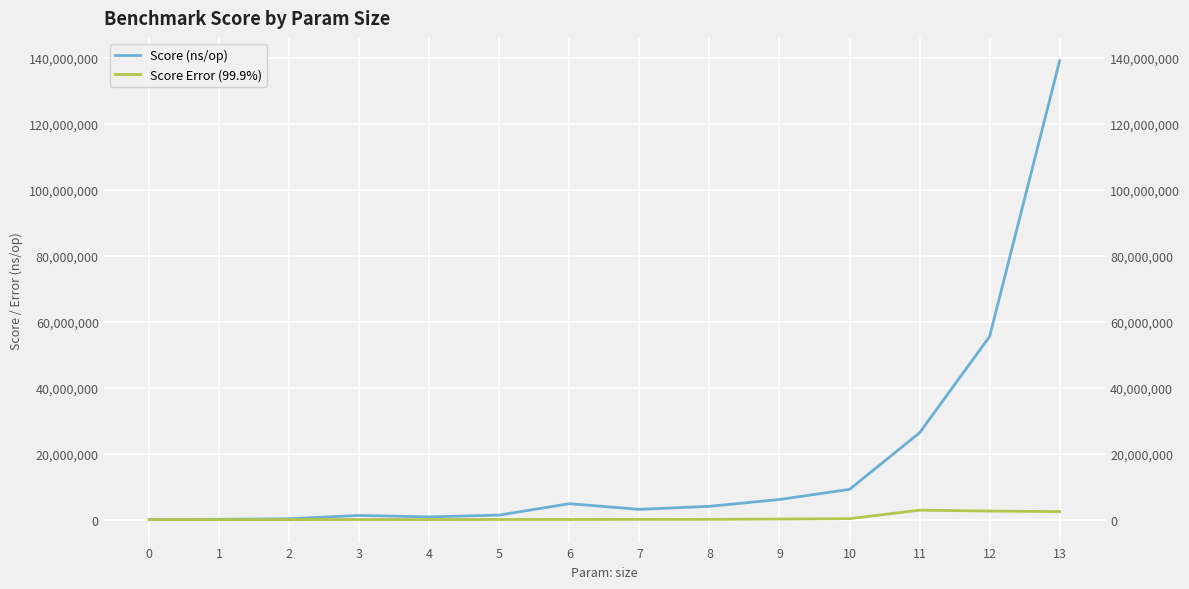

List the labels in order of Score (ns/op) value, smallest first.

0, 1, 2, 4, 3, 5, 7, 8, 6, 9, 10, 11, 12, 13